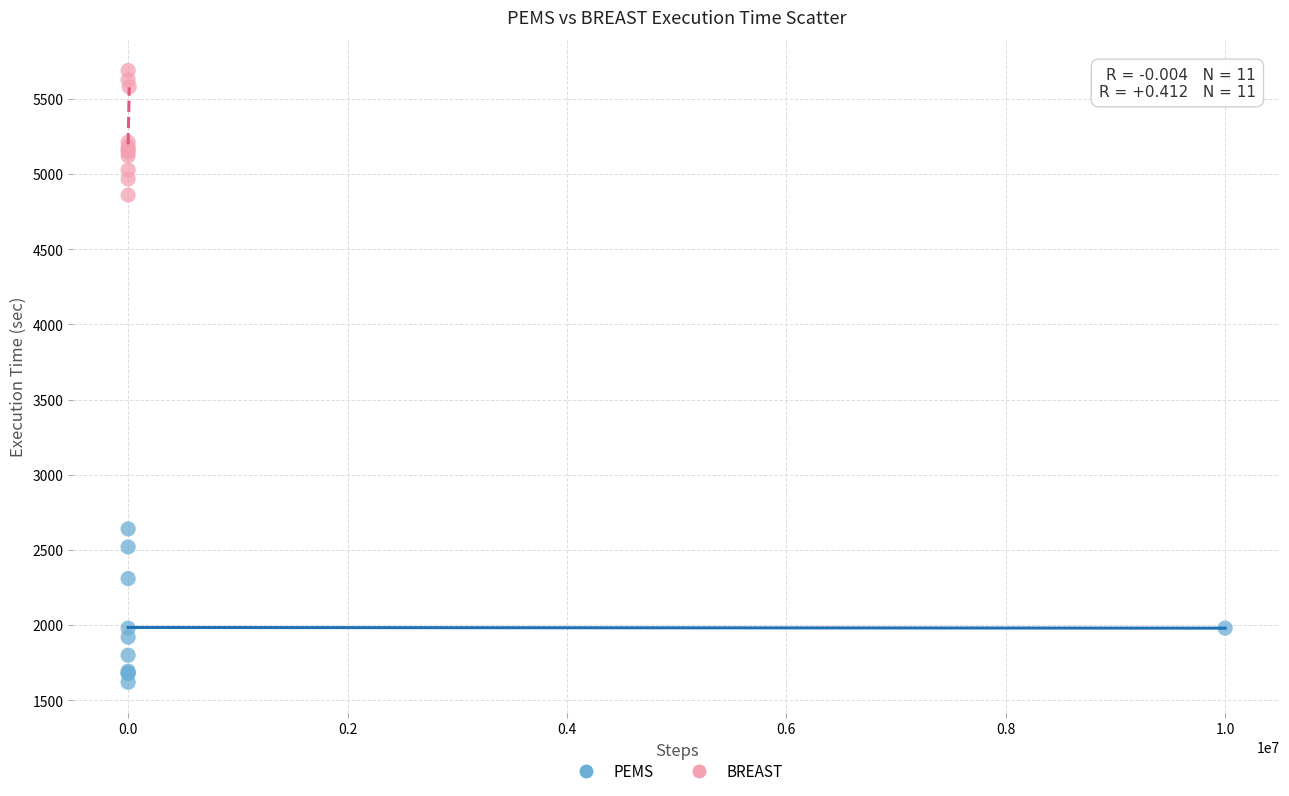

Which series reaches the maximum Y coordinate?

BREAST